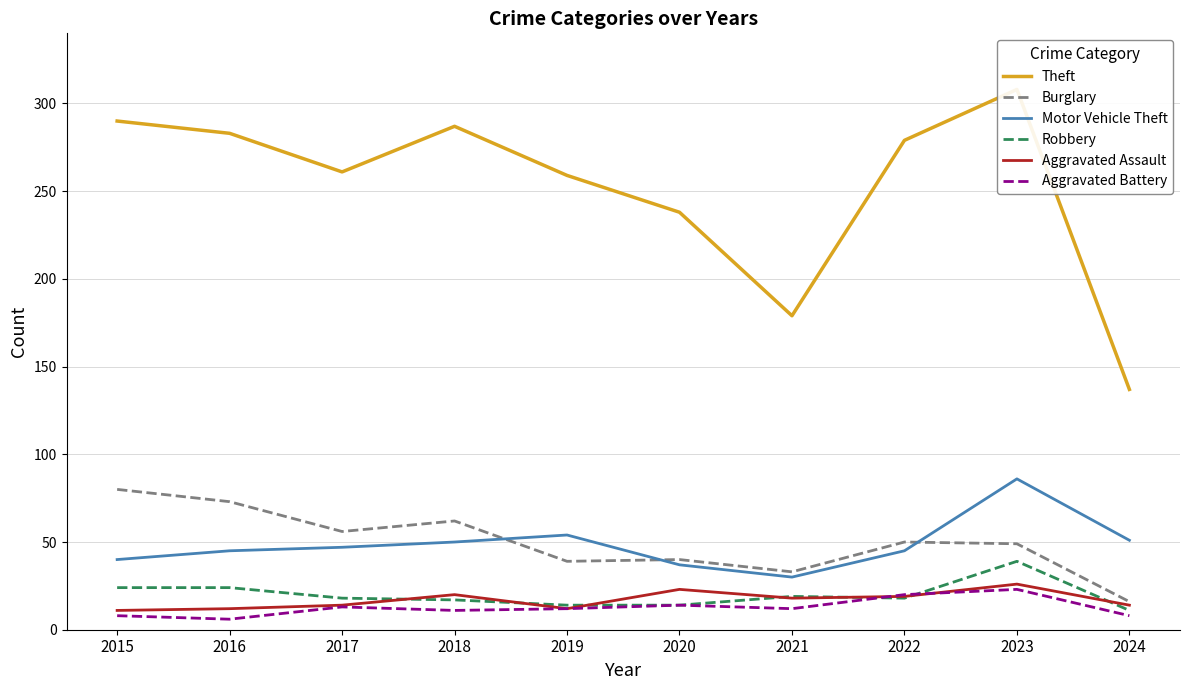

How many lines are shown in the chart?

6